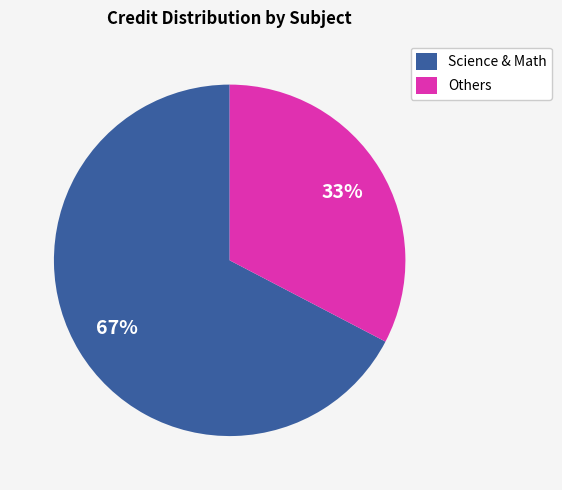

To the nearest percent, what percentage of the pie is Others?

33%